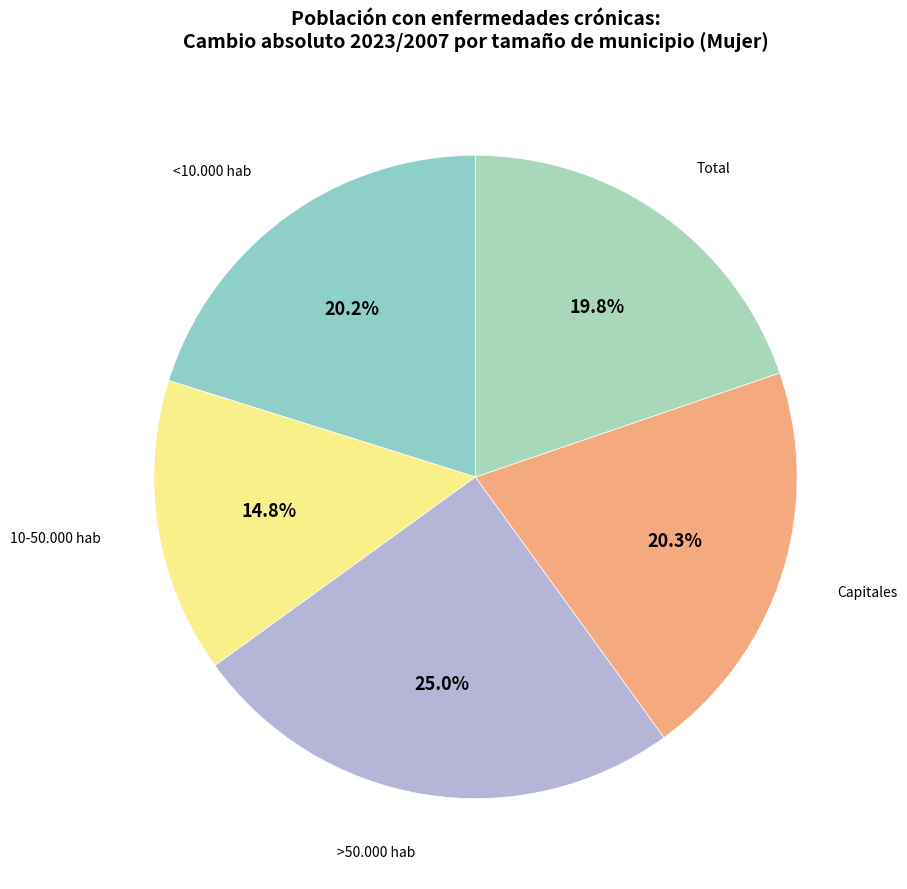

Is it true that <10.000 hab is 20% of the pie?

True